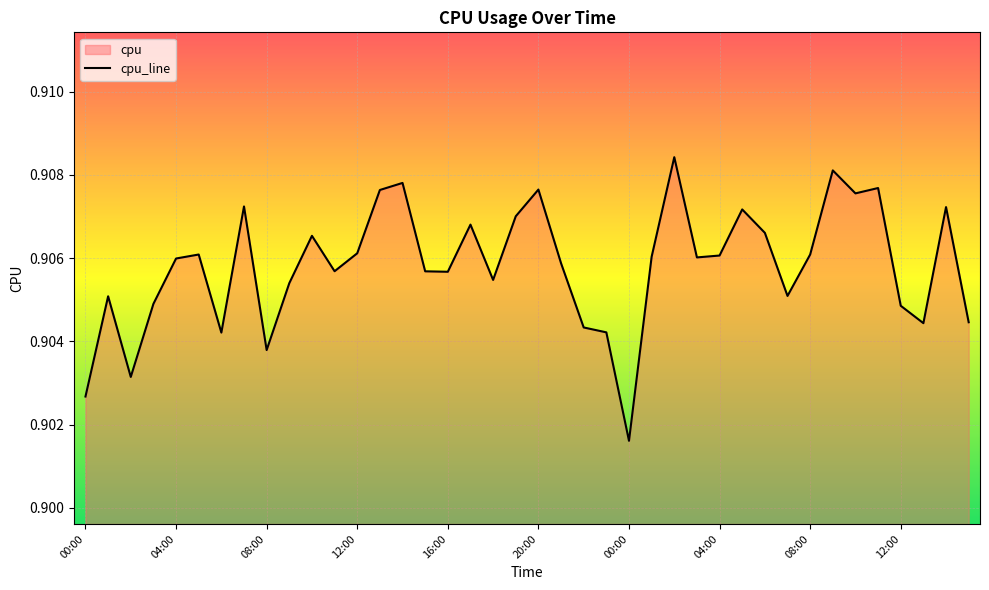

How many lines are shown in the chart?

1